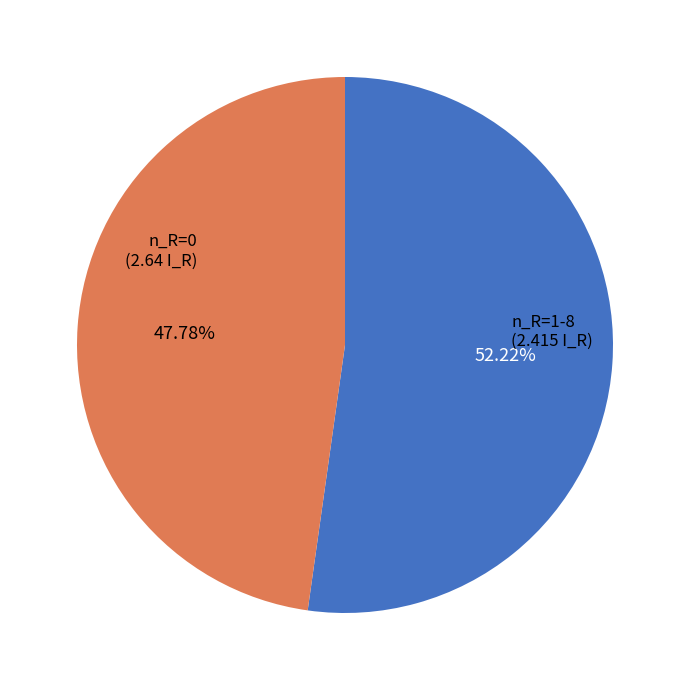

Is there any slice that represents more than half of the pie?

Yes